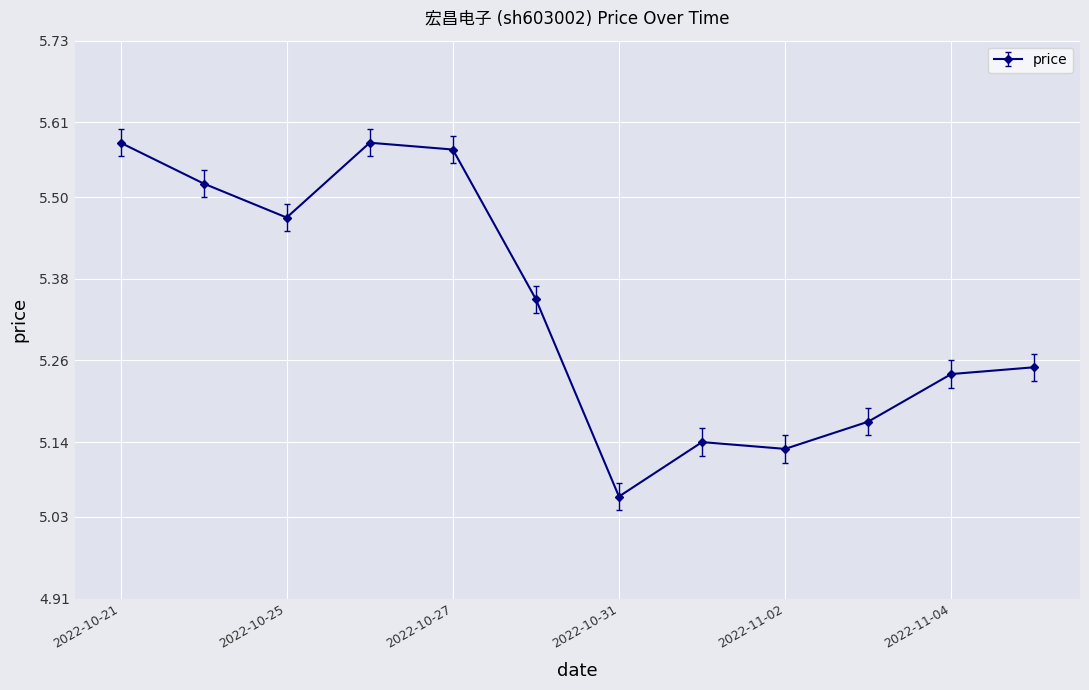

What is the difference between the maximum and minimum values?

0.5